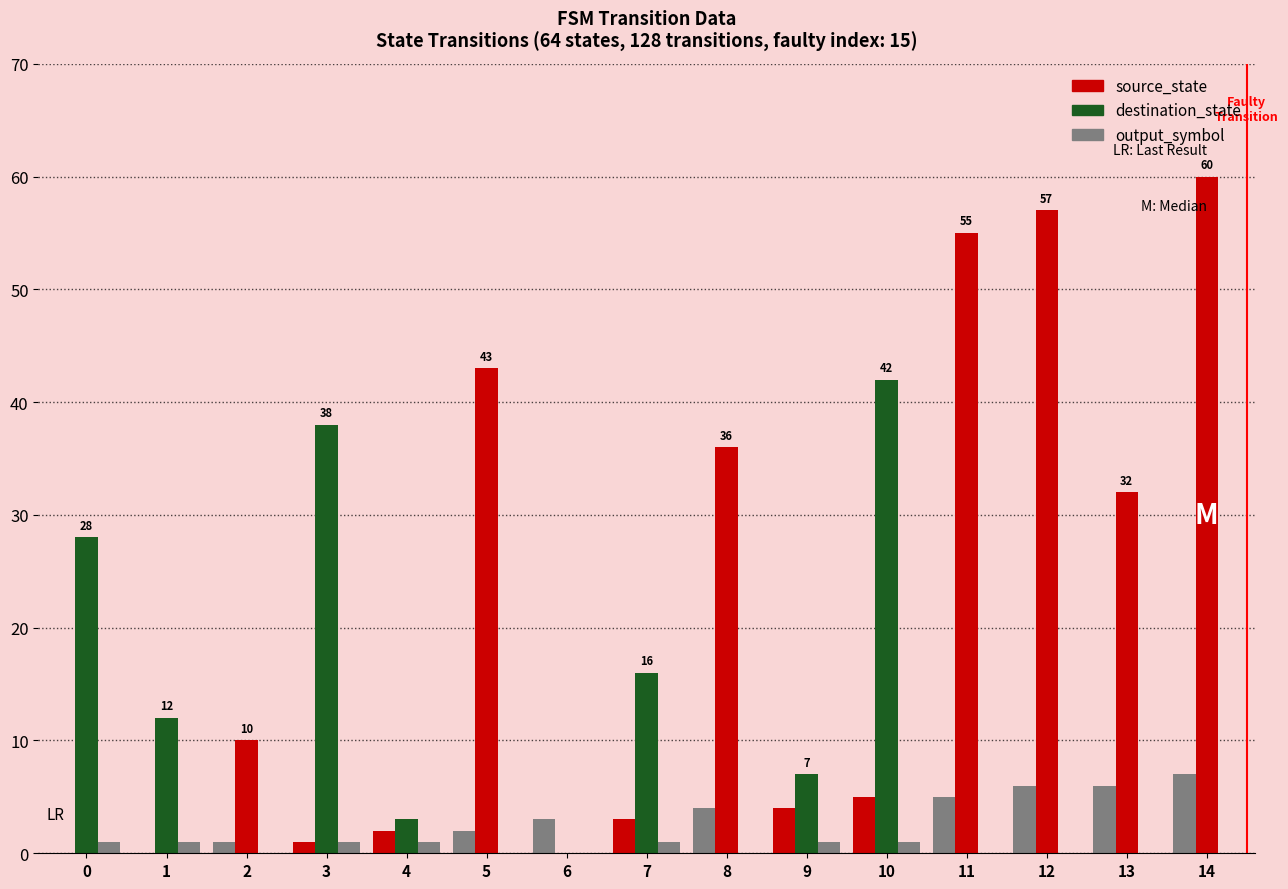

The source_state series shows 2 at 13. True or false?

False